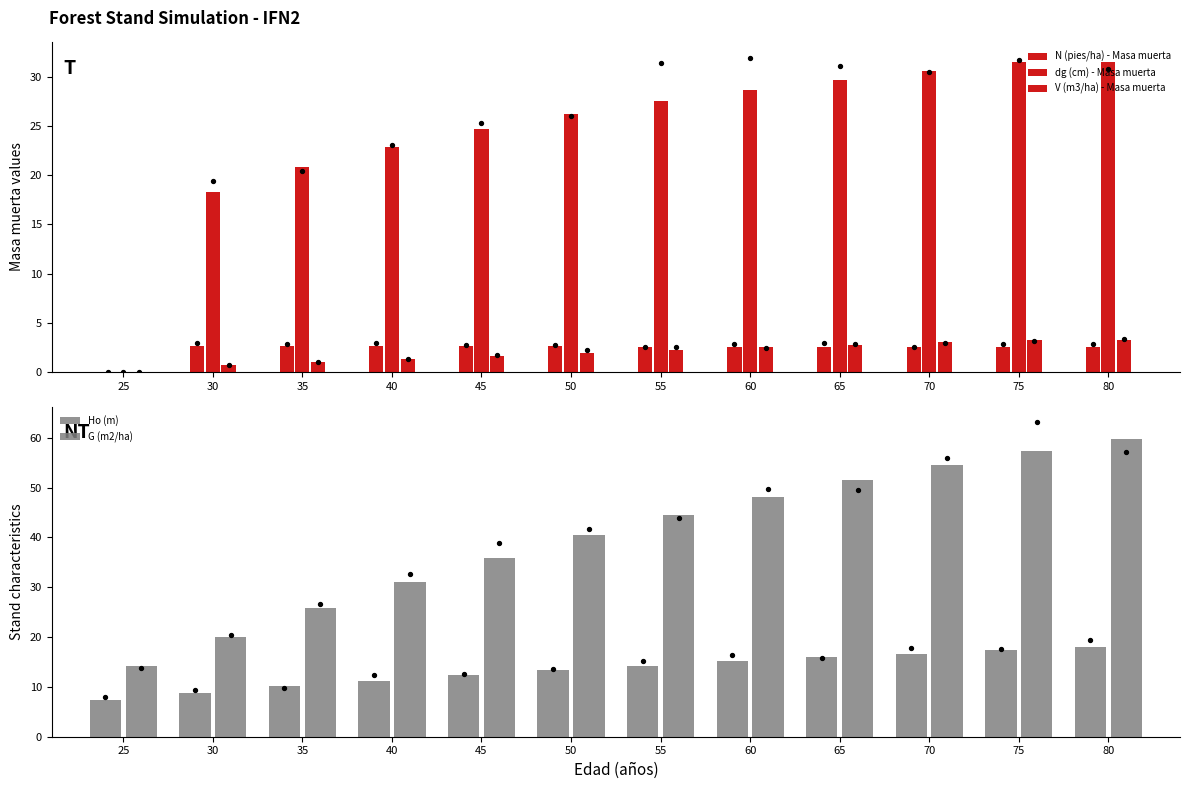

Which series contains the lowest Y value?

N (pies/ha) - Masa muerta